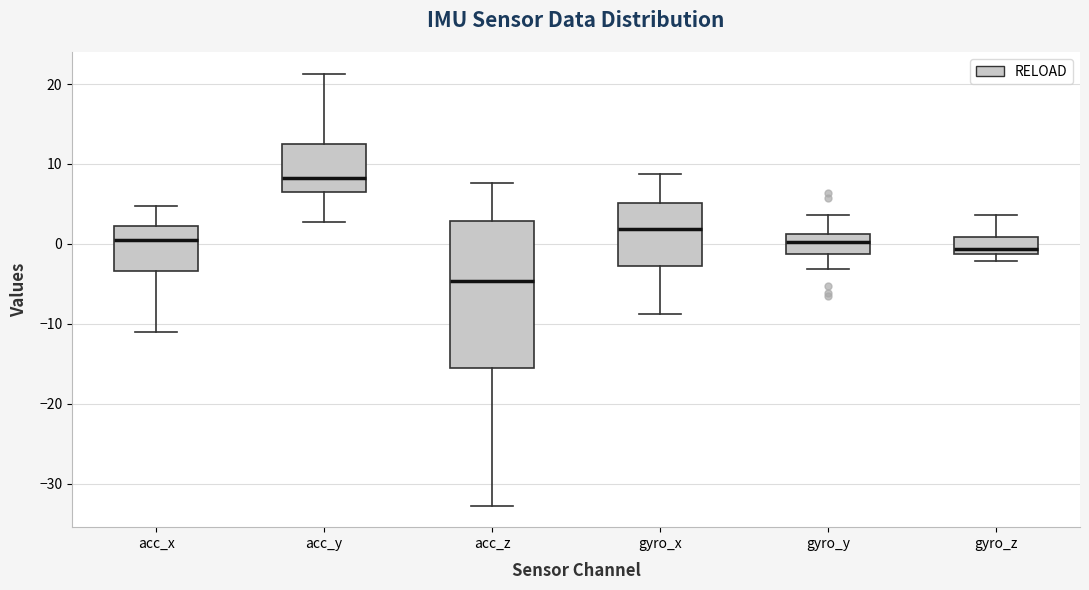

Reading left to right, read every box against the y-axis: the position of its median line, the range the box covers, and the ends of its whiskers. The values are not printed on the chart, so give them approximately, as read against the axis.

acc_x: median 1, box -3 to 2, whiskers -11 to 5
acc_y: median 8, box 6 to 12, whiskers 3 to 21
acc_z: median -5, box -16 to 3, whiskers -33 to 8
gyro_x: median 2, box -3 to 5, whiskers -9 to 9
gyro_y: median 0, box -1 to 1, whiskers -3 to 4
gyro_z: median -1 (just above the box's lower edge), box -1 to 1, whiskers -2 to 4